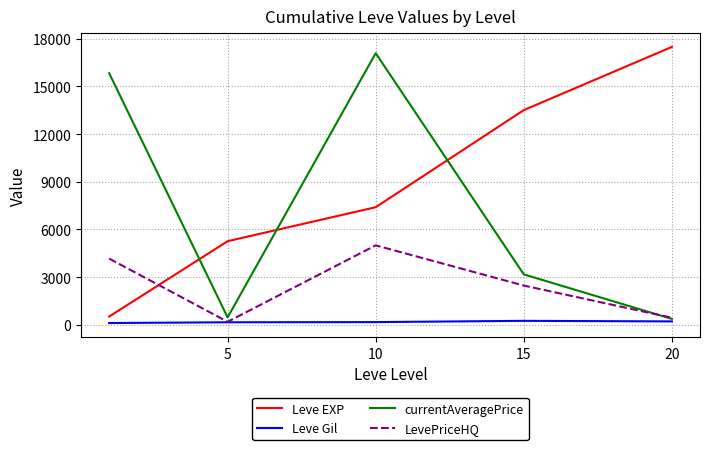

What is the greatest value displayed?

17486.7